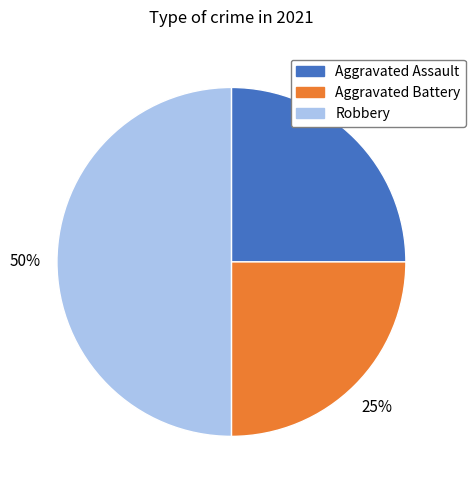

To the nearest percent, what is the difference between the Robbery and Aggravated Assault slice percentages?

25%